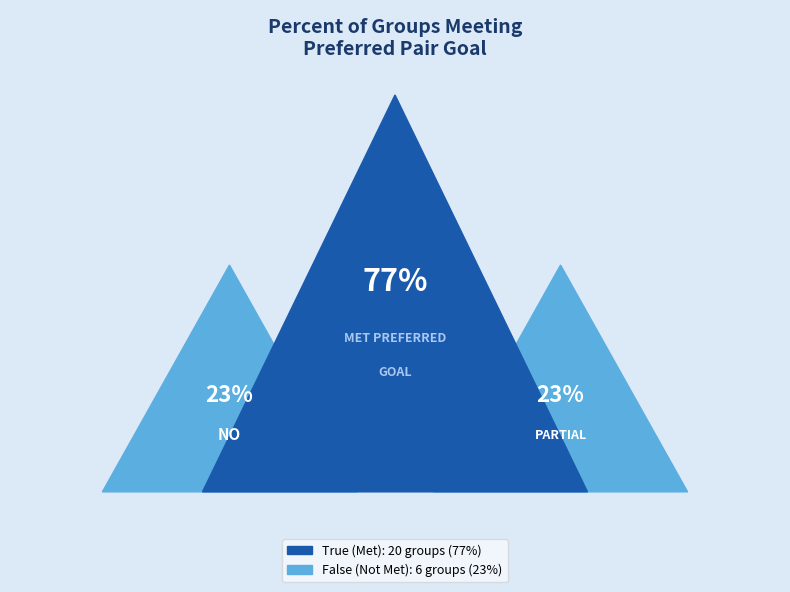

How many segments does this pie chart have?

2